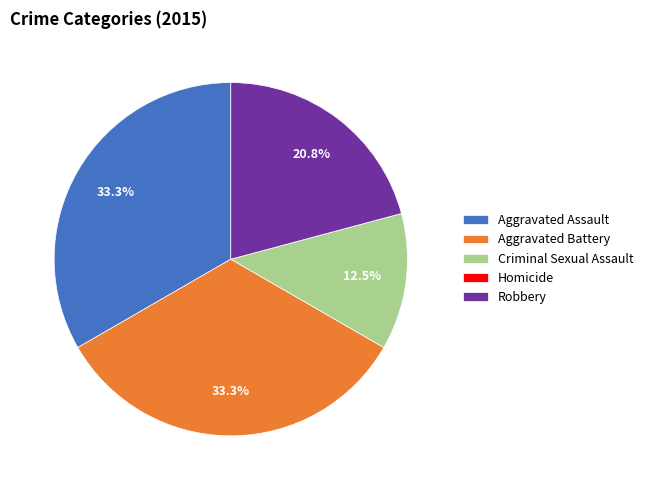

What percentage is NOT represented by Aggravated Battery?

66.7%